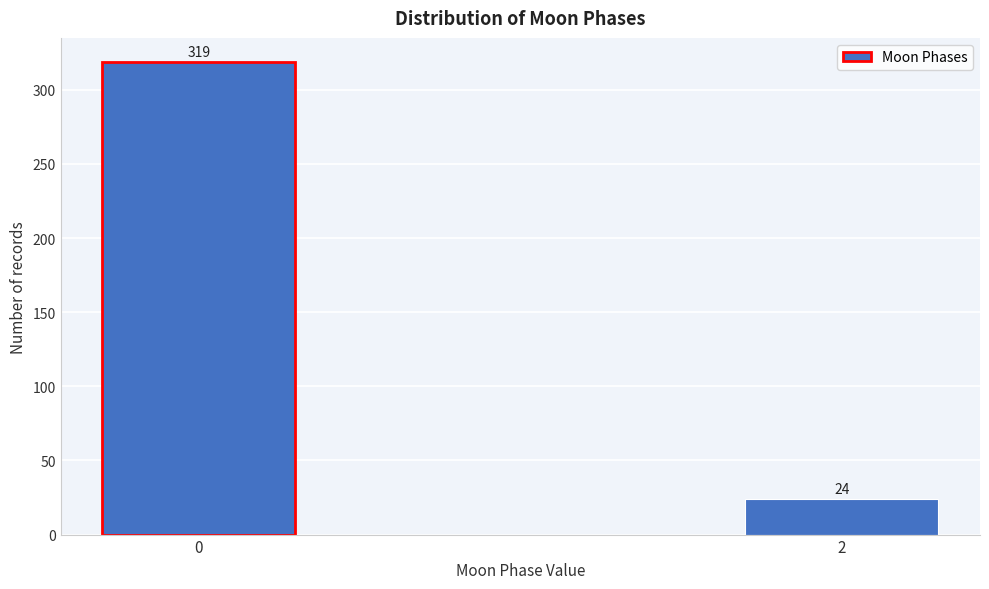

Reading left to right, what are all the values shown in this chart?

319	24